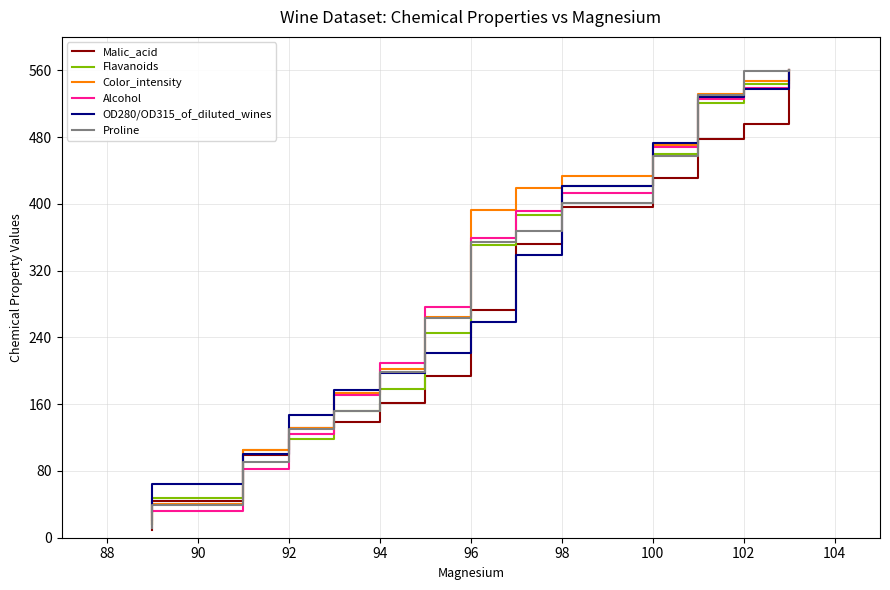

How many distinct data groups are displayed?

6